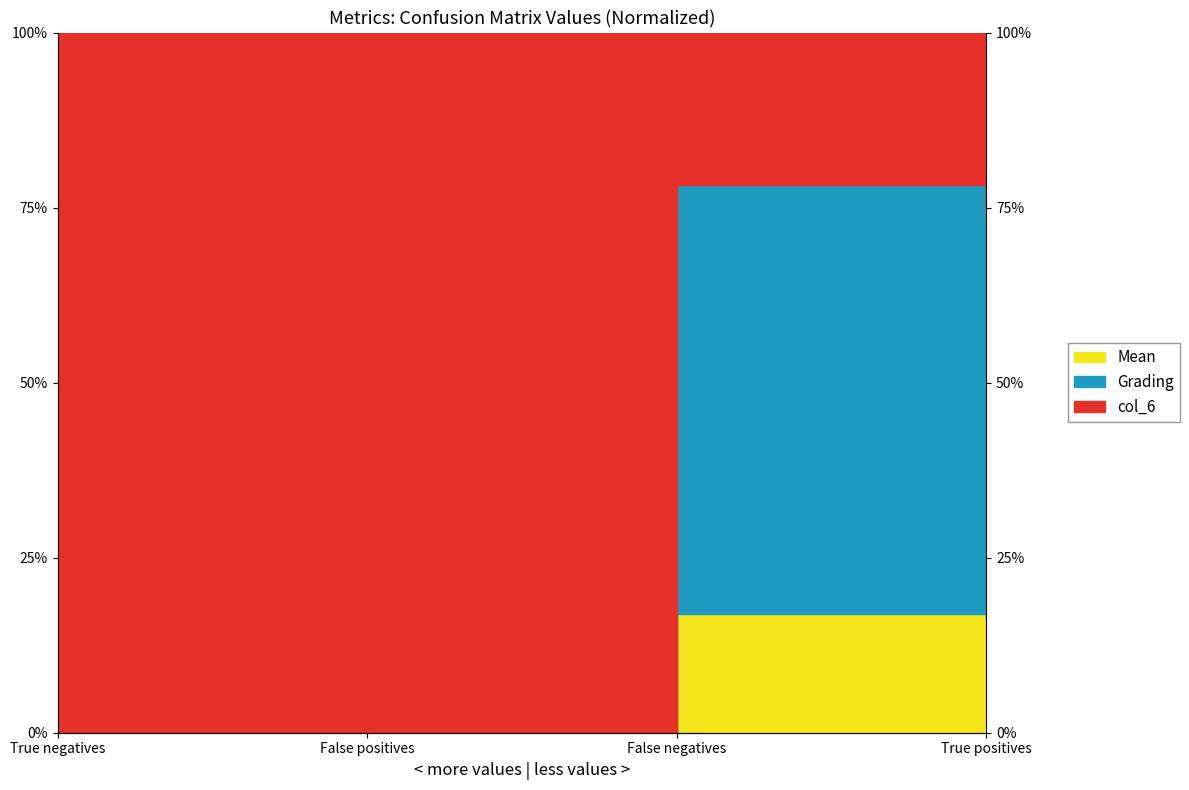

How many positive values does the Mean series have?

2